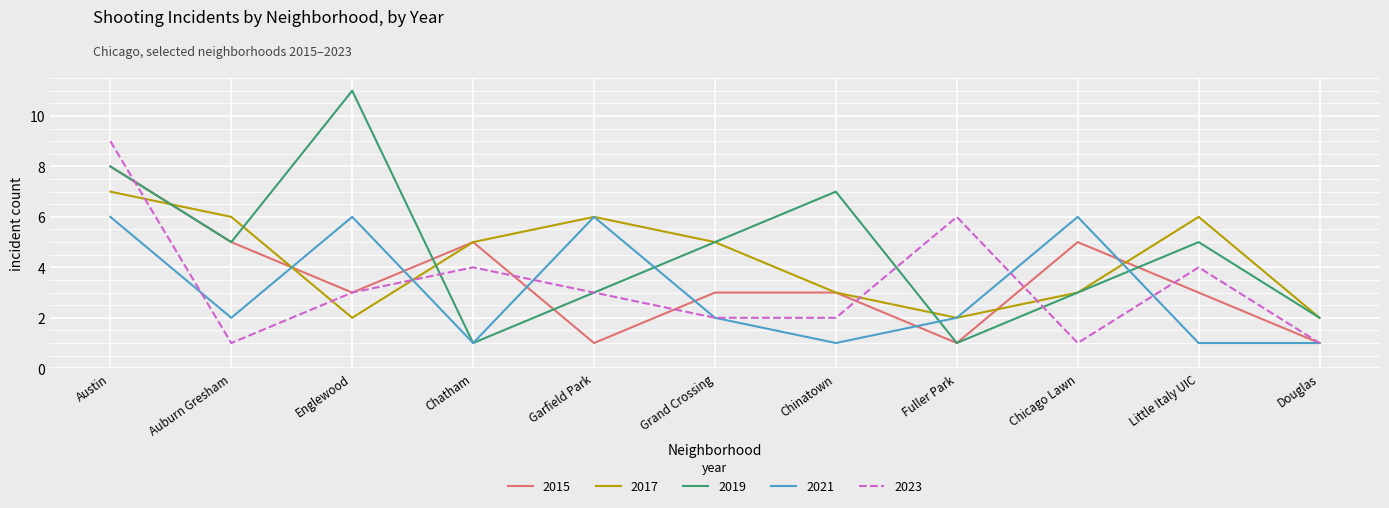

Which series has the largest range (max minus min)?

2019